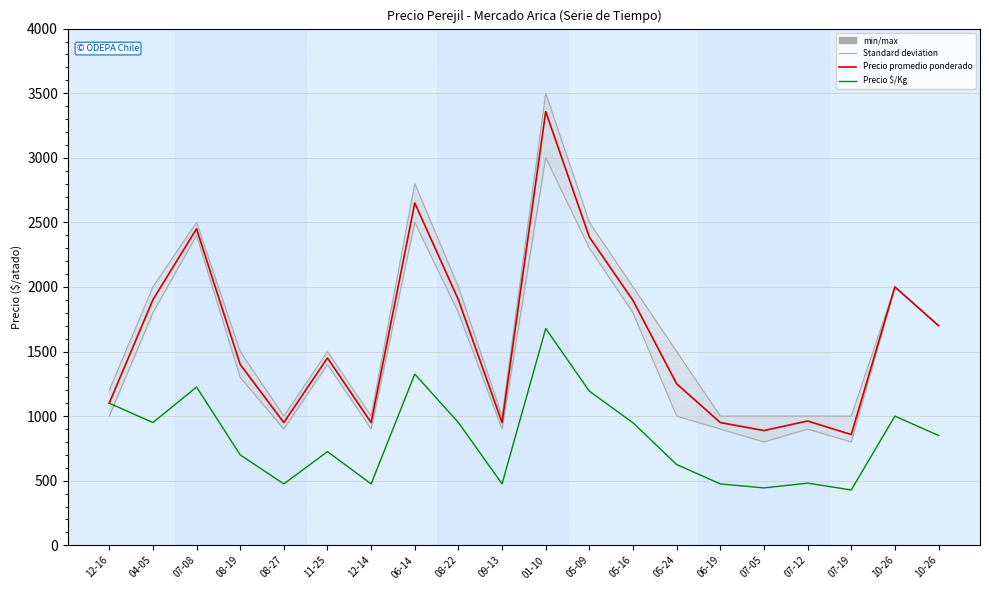

Where is the first local maximum for Precio promedio ponderado?

07-08